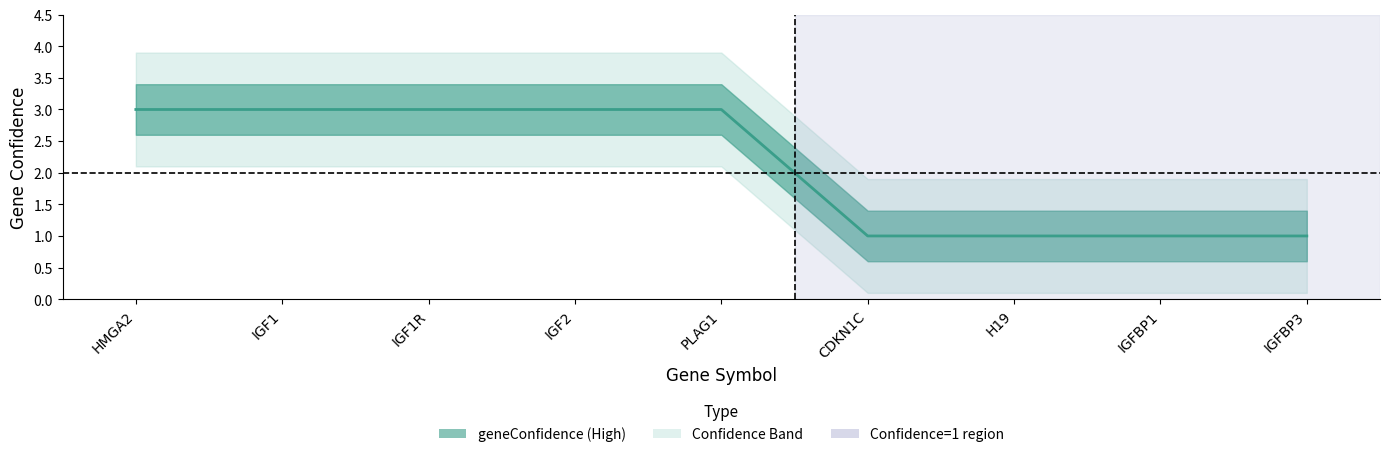

Which has a higher value, HMGA2 or IGF1?

HMGA2